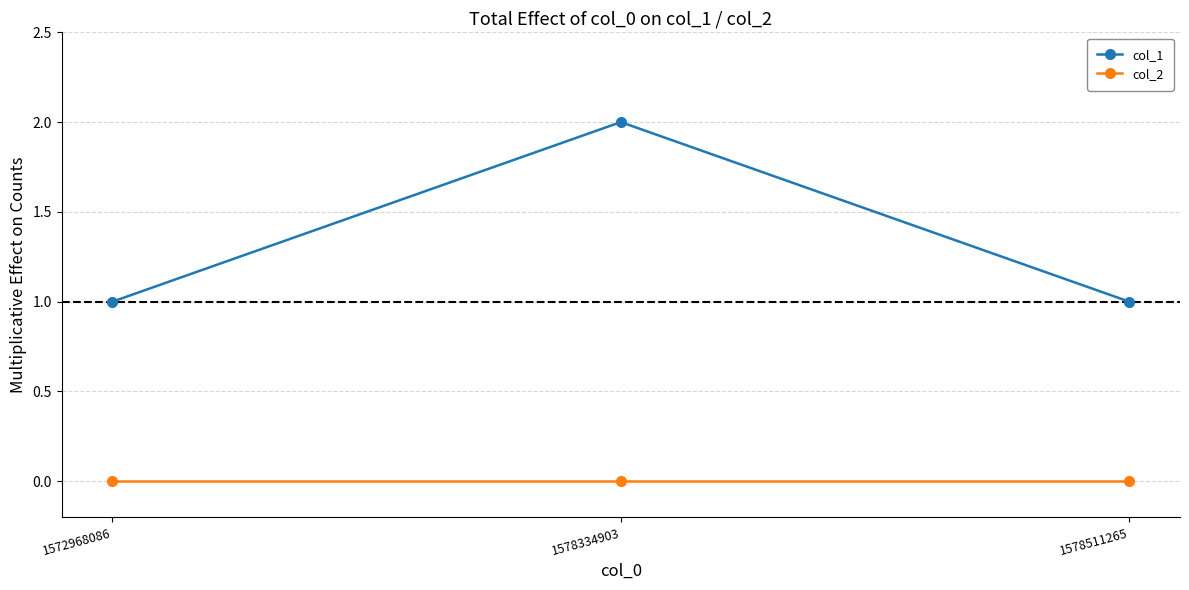

Is the value of col_1 at 1578511265 greater than the value of col_2 at 1578511265?

Yes